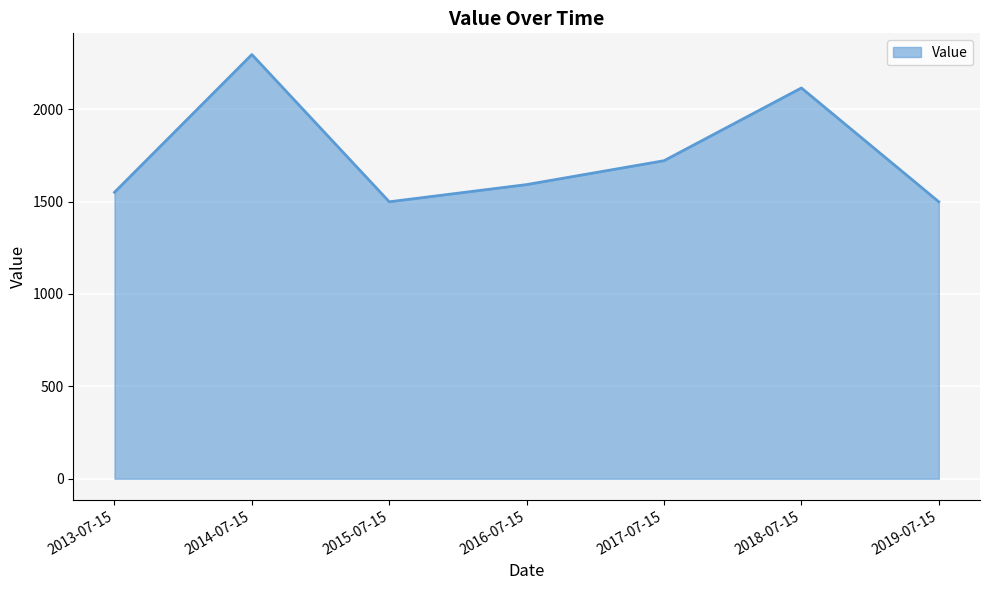

Which category has the highest value across all series?

2014-07-15